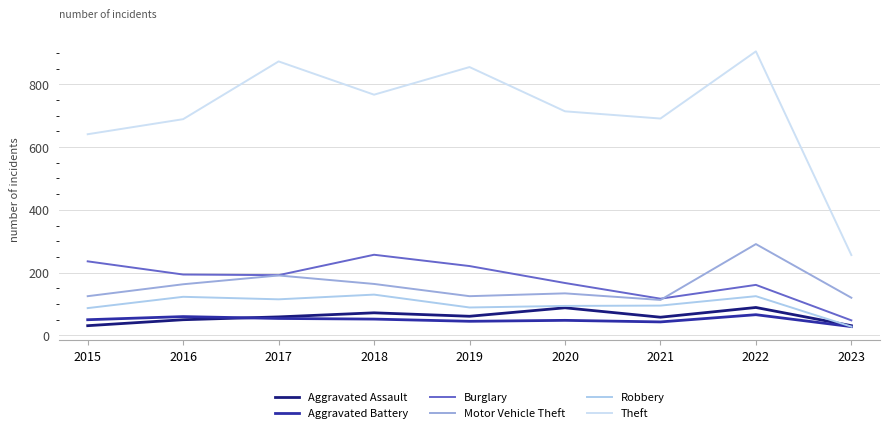

True or false: Motor Vehicle Theft has more than 1 interior local peaks.

True